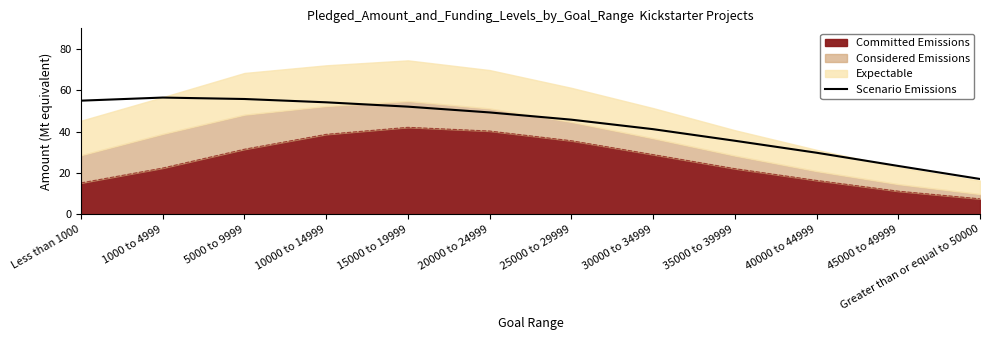

How many data points are less than 49?

6